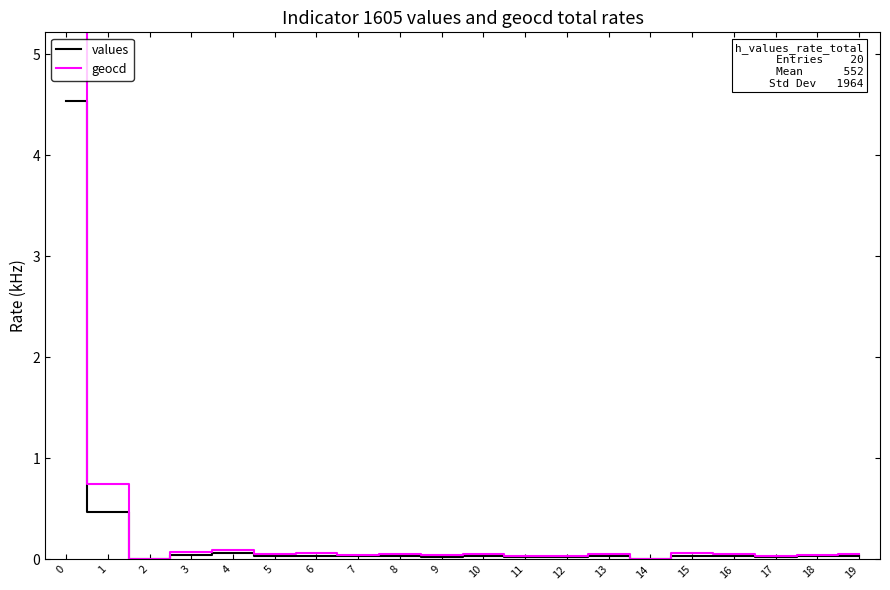

How many distinct data groups are displayed?

2